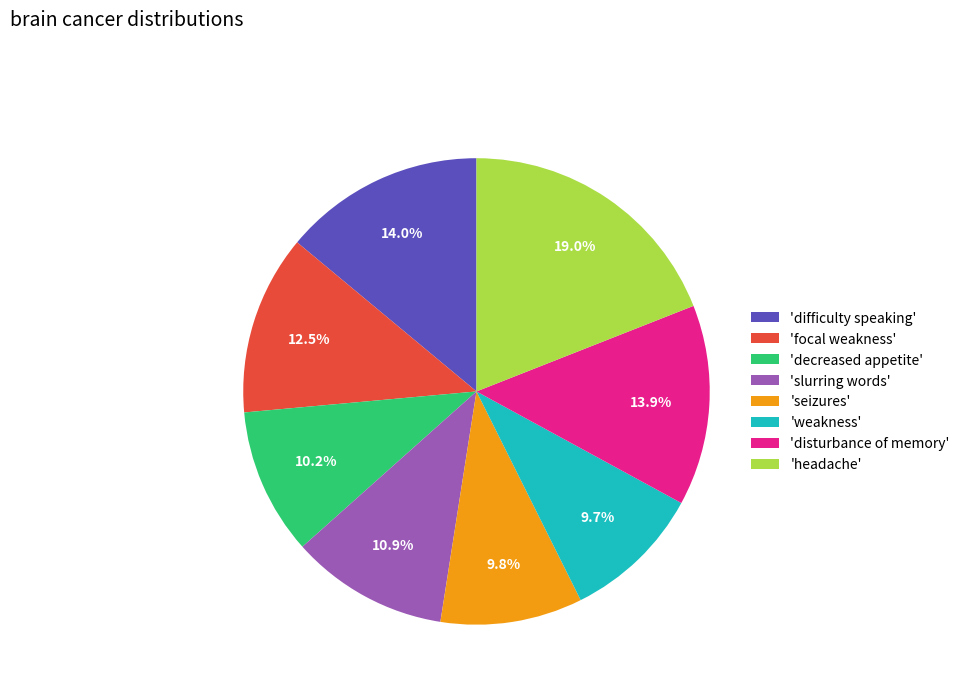

What is the ratio of the value at 'difficulty speaking' to the value at 'slurring words'?

1.3